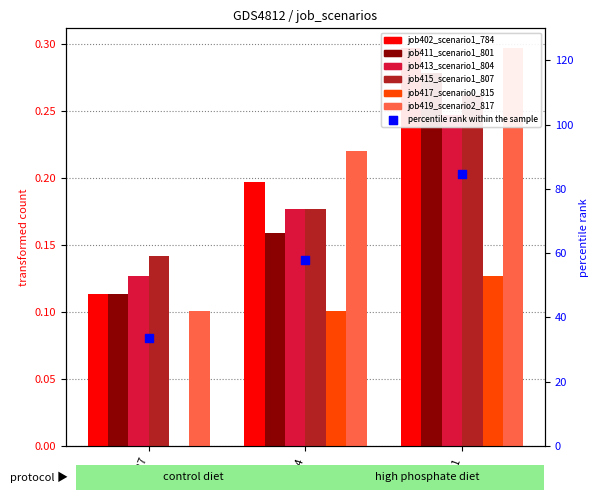

Which series contains the lowest Y value?

job417_scenario0_815